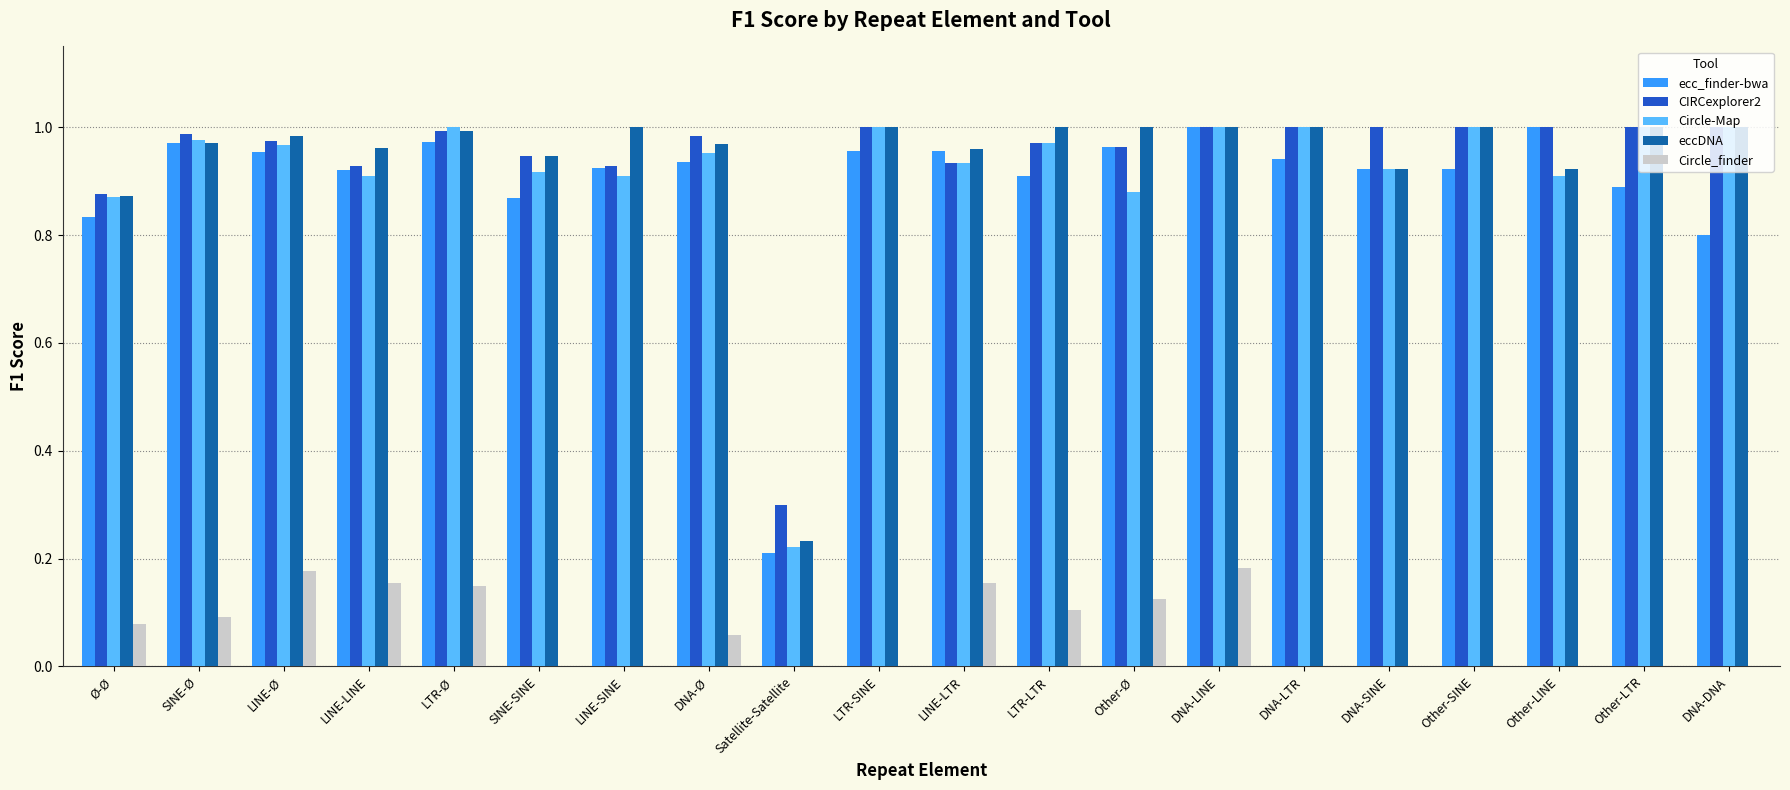

Which series changed the most between DNA-LINE and DNA-LTR?

Circle_finder